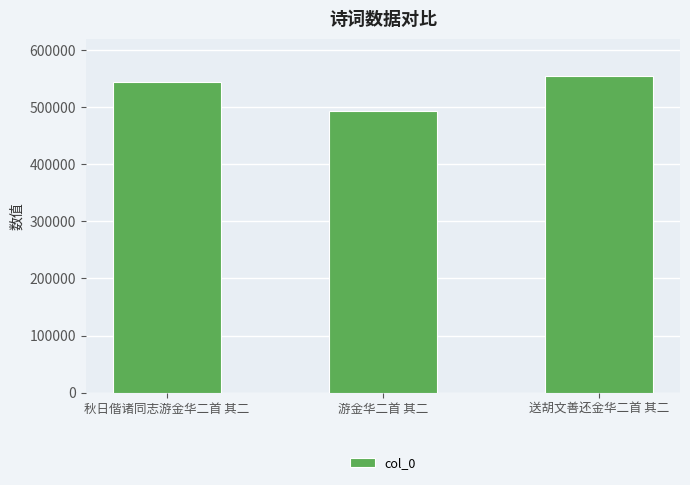

Reading left to right, what are all the values shown in this chart?

秋日偕诸同志游金华二首 其二=543429	游金华二首 其二=492766	送胡文善还金华二首 其二=554572